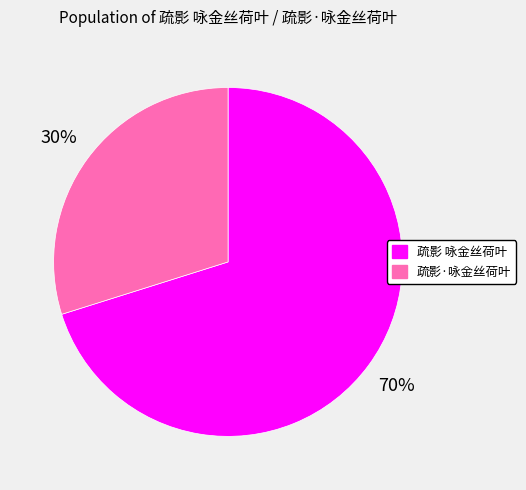

True or false: 疏影·咏金丝荷叶 accounts for 18% of the total.

False